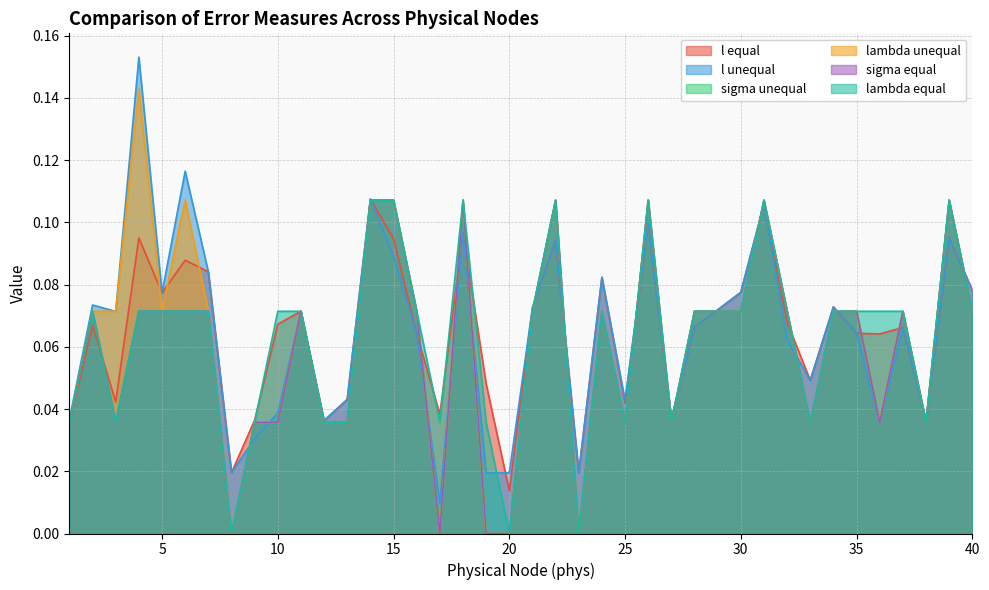

What is the difference between the maximum and minimum values in the lambda equal series?

0.1